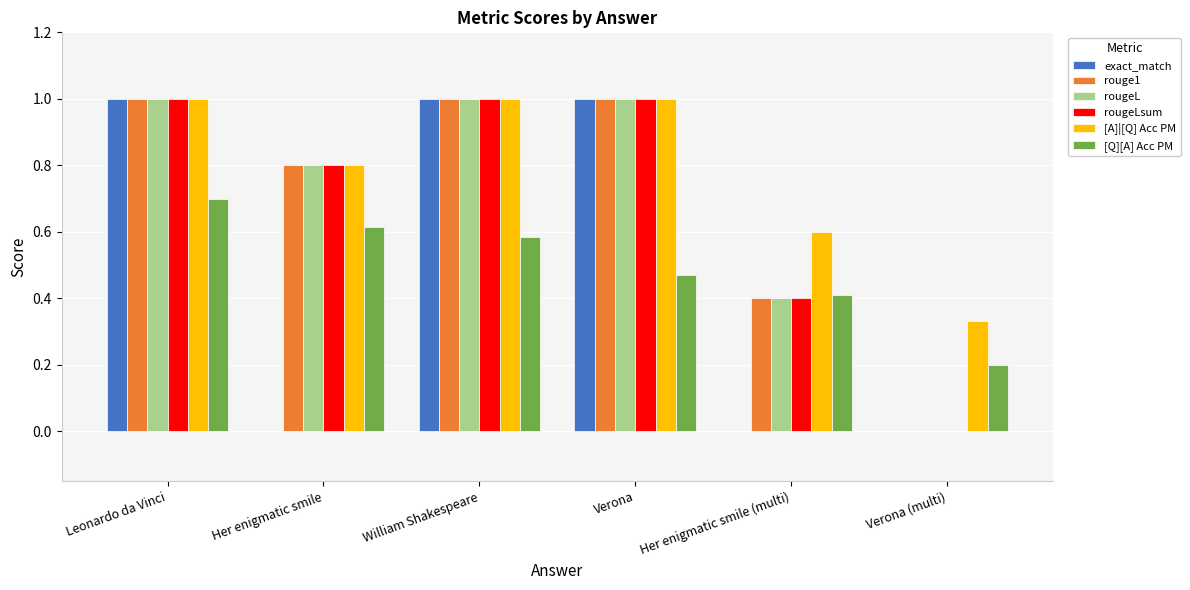

Is the value of [Q][A] Acc PM at Her enigmatic smile (multi) greater than the value of [A]|[Q] Acc PM at Verona (multi)?

Yes